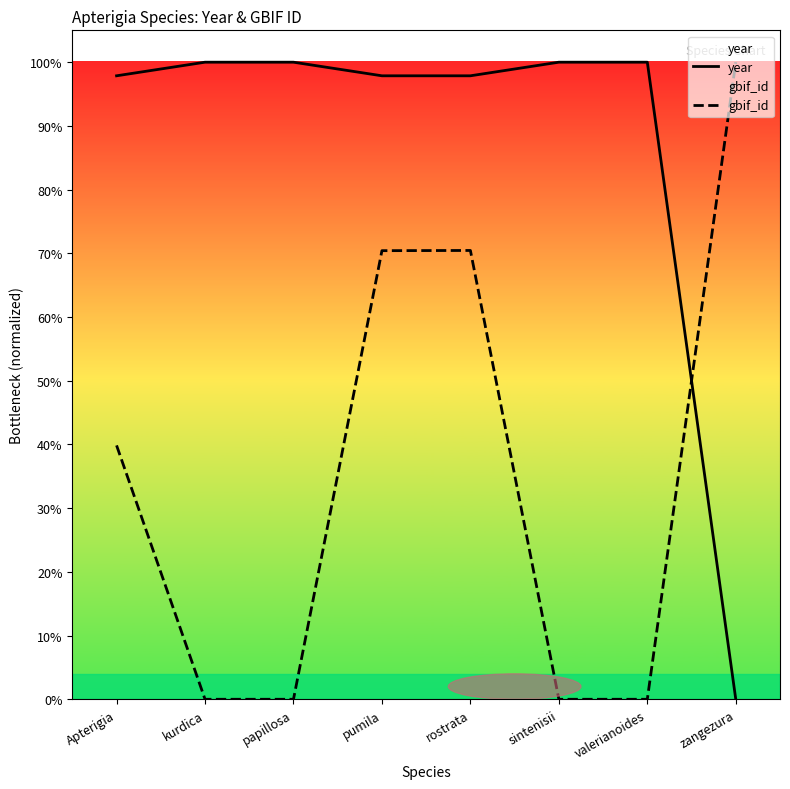

List the labels in order of year value, smallest first.

zangezura, Apterigia, pumila, rostrata, kurdica, papillosa, sintenisii, valerianoides